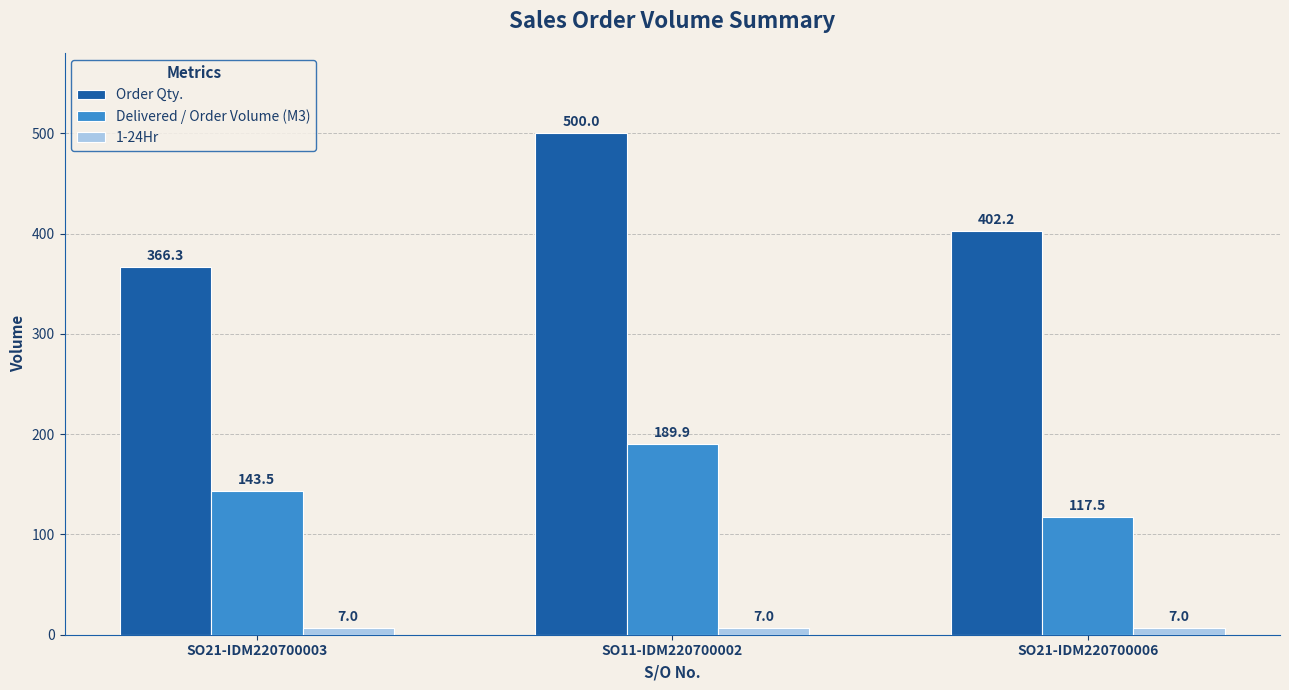

What are all the series names shown in the legend?

Order Qty., Delivered / Order Volume (M3), 1-24Hr